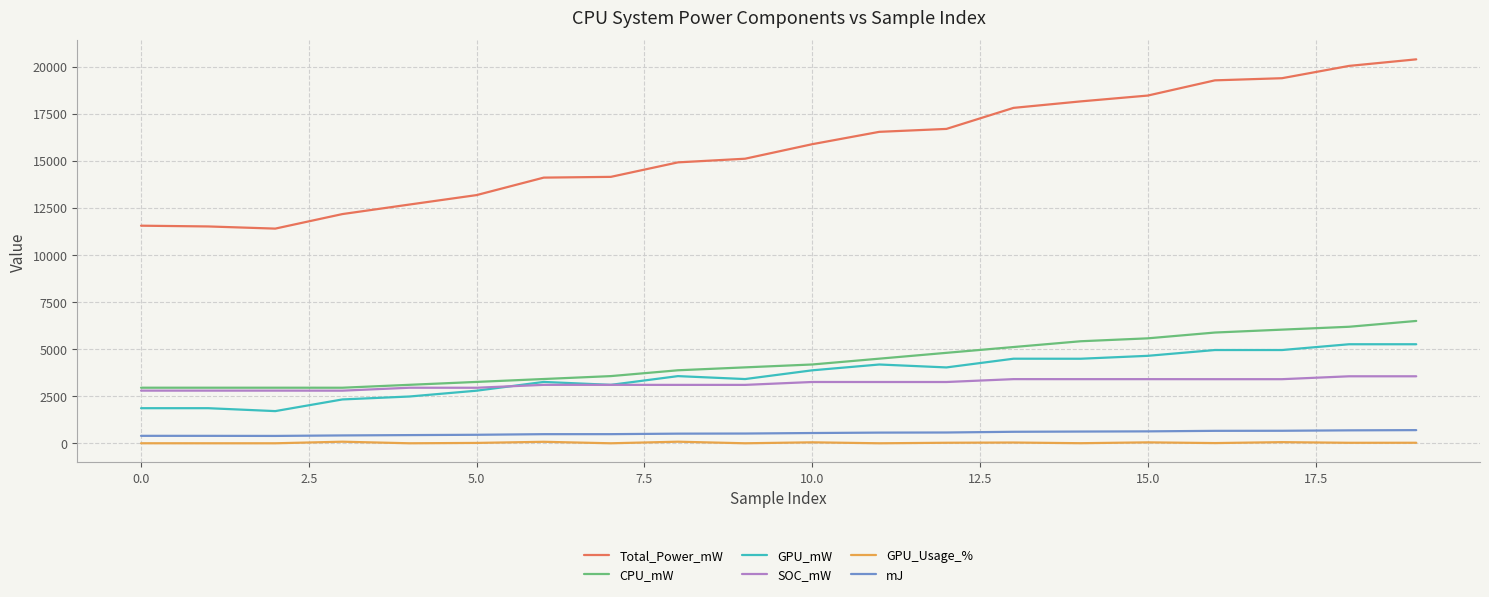

True or false: GPU_mW and mJ intersect in this chart.

False